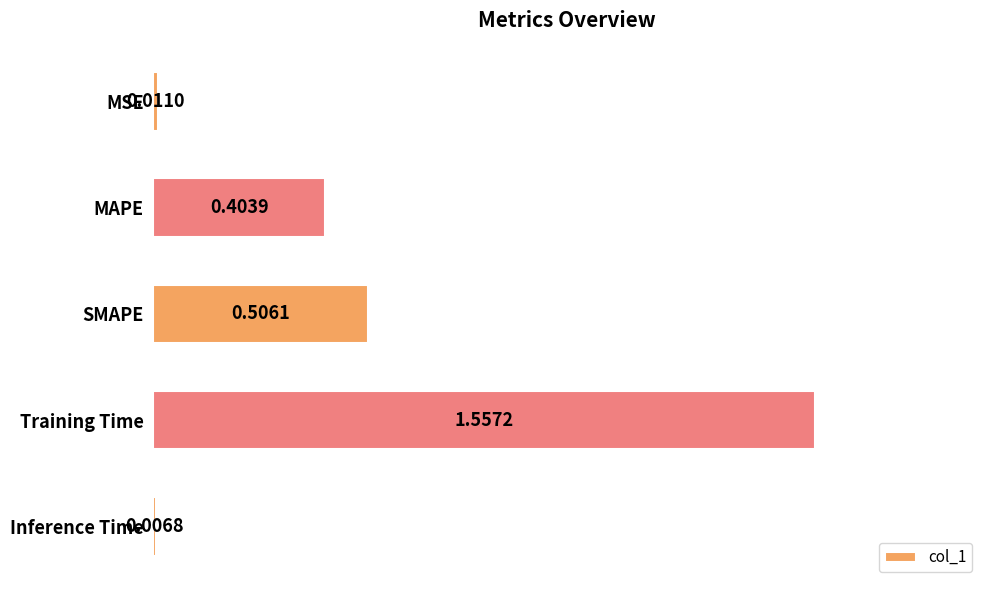

At which label is the value closest to 0?

Inference Time